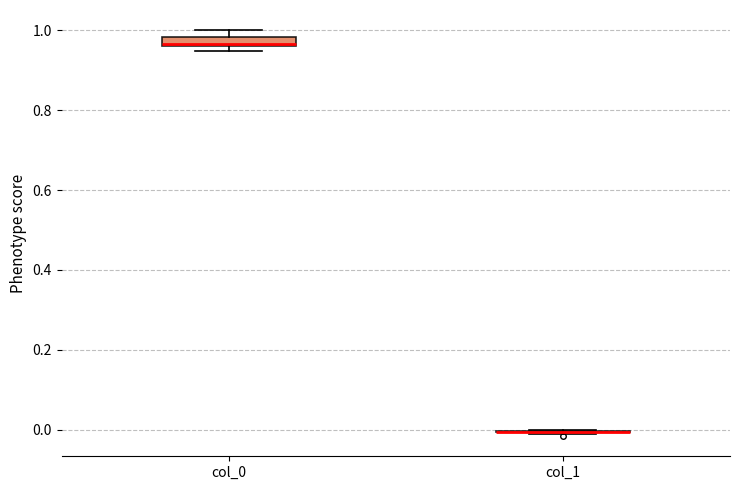

Where is the lower edge of the box for col_0 on the y-axis? The values are not printed on the chart, so give them approximately, as read against the axis.

0.96